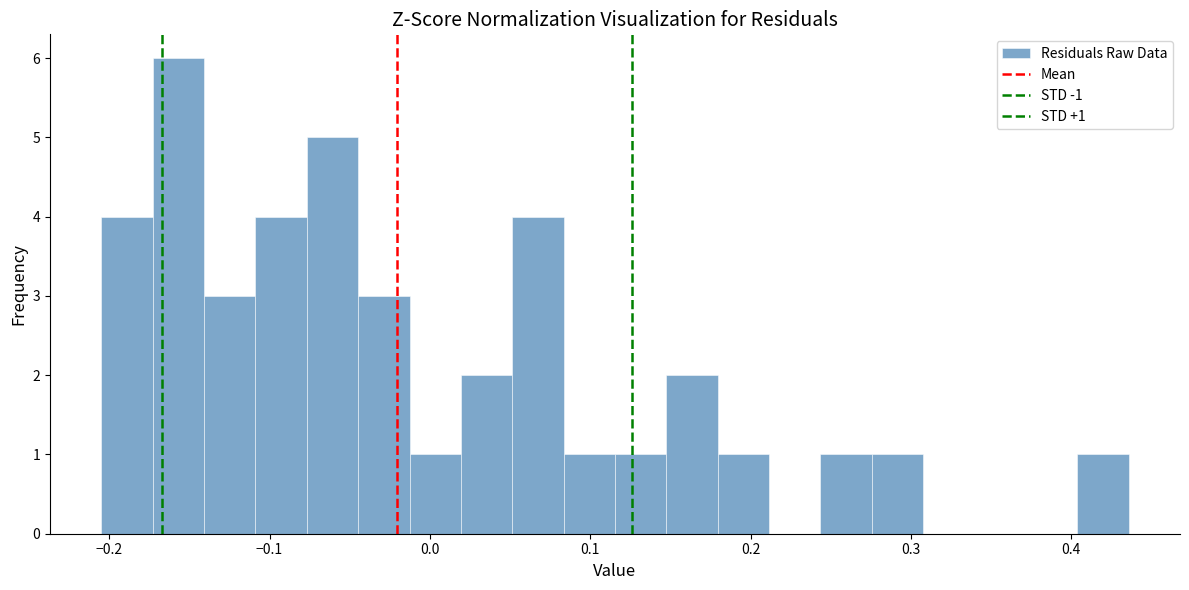

Around what value on the x-axis is the tallest bar? Give the approximate position of its centre, as read against the axis.

-0.16